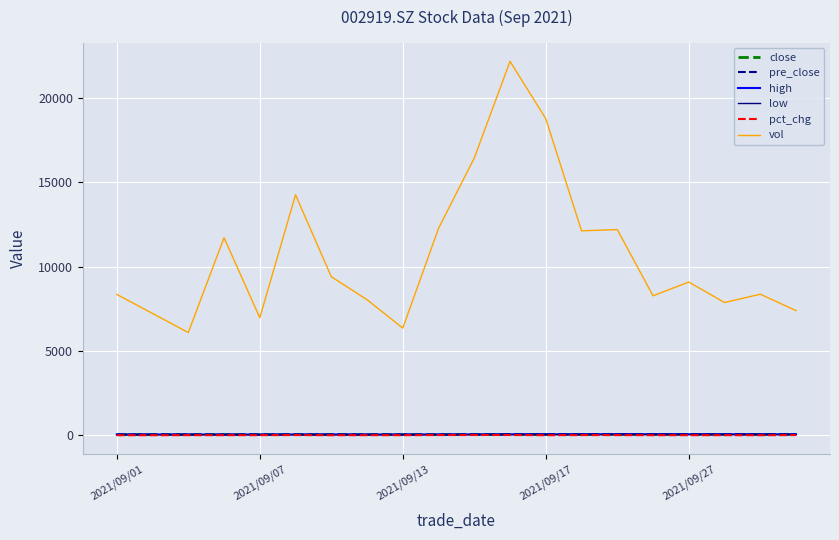

Which series has the largest range (max minus min)?

vol